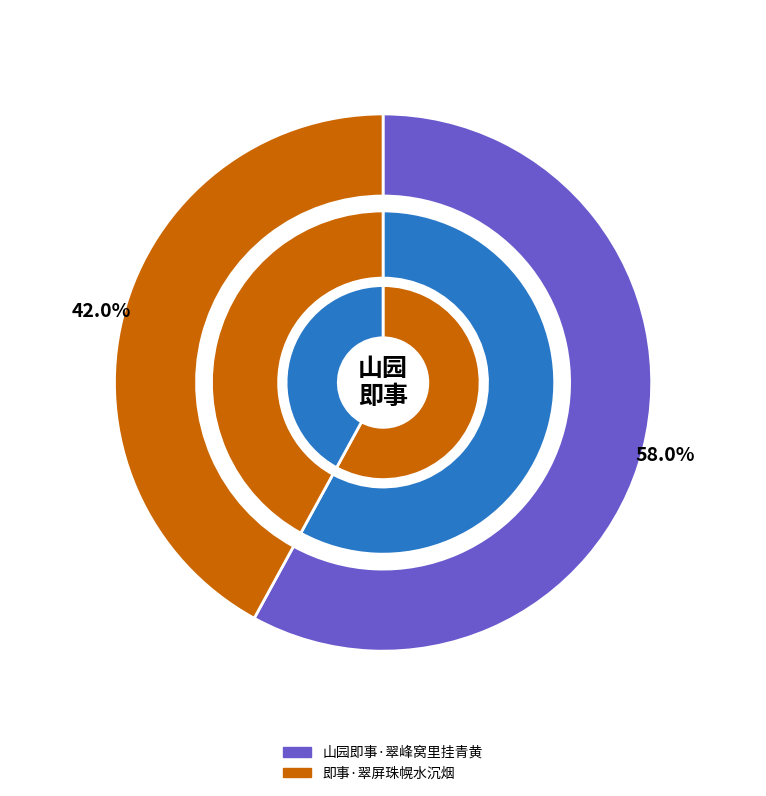

Do 即事·翠屏珠幌水沉烟 and 山园即事·翠峰窝里挂青黄 together represent more than half of the pie?

Yes